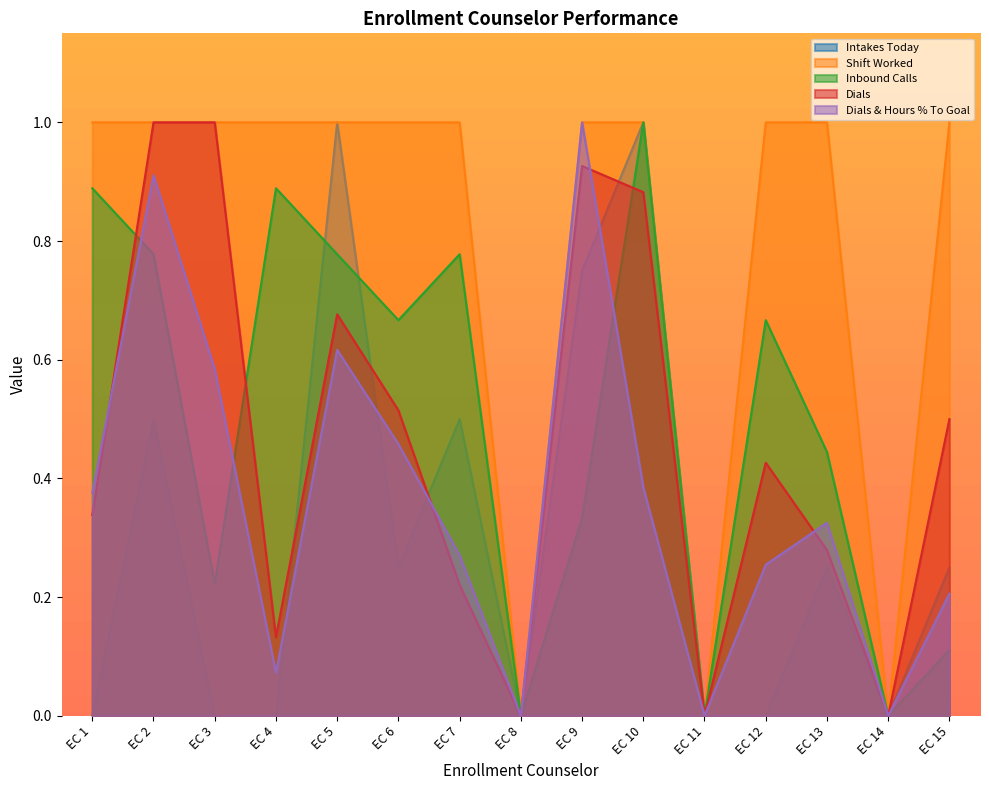

Which series has the widest spread of values?

Intakes Today